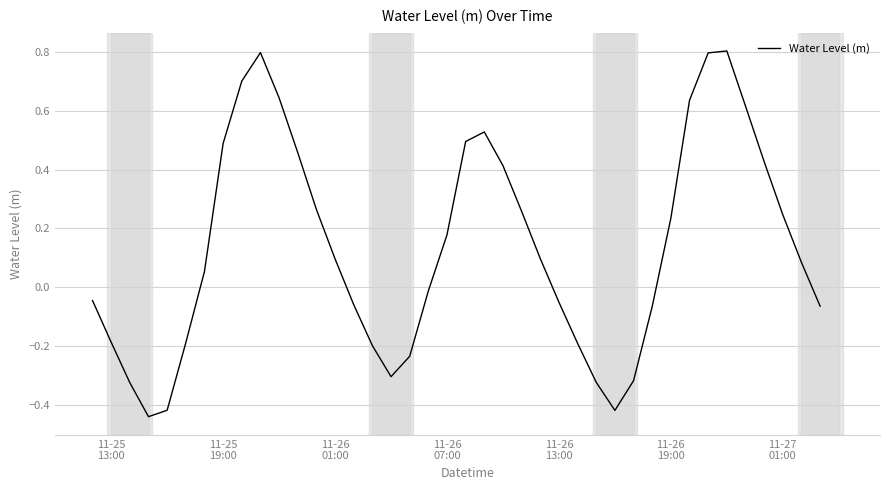

What is the maximum value shown in the chart?

0.8